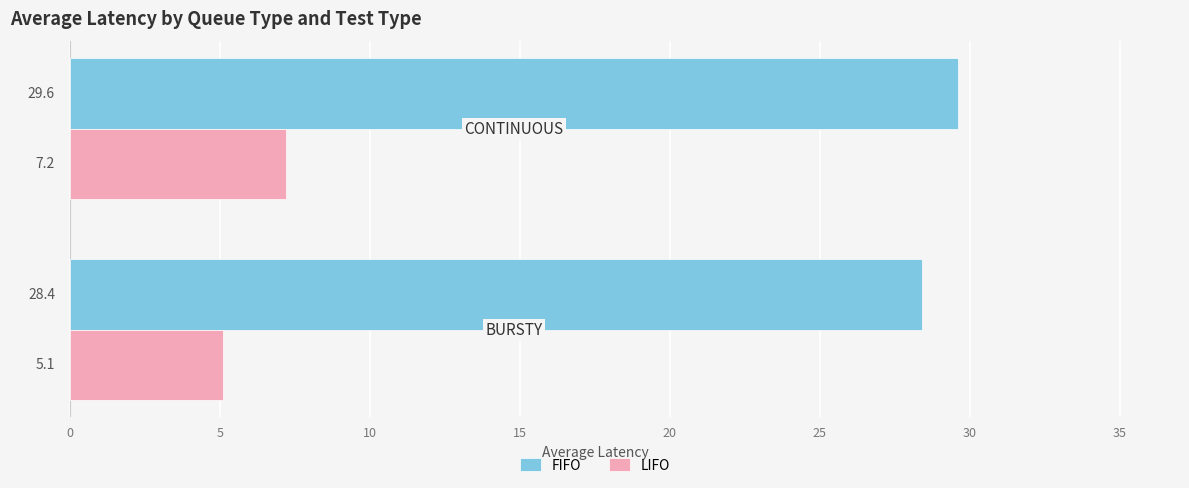

What is the average value of the LIFO series?

6.2